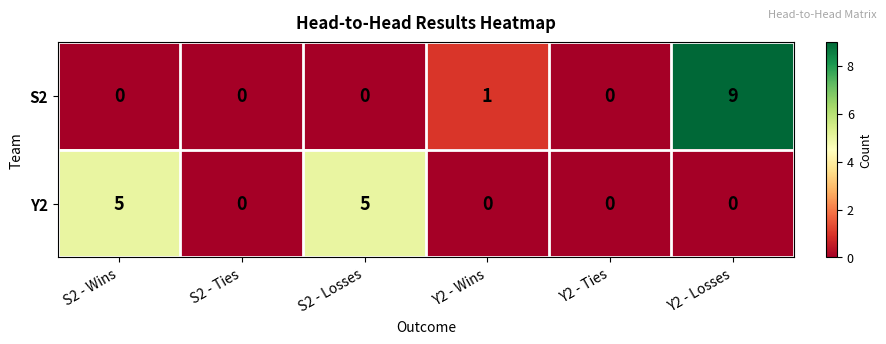

Reading left to right, extract all data points from this chart.

S2: 0	0	0	1	0	9
Y2: 5	0	5	0	0	0